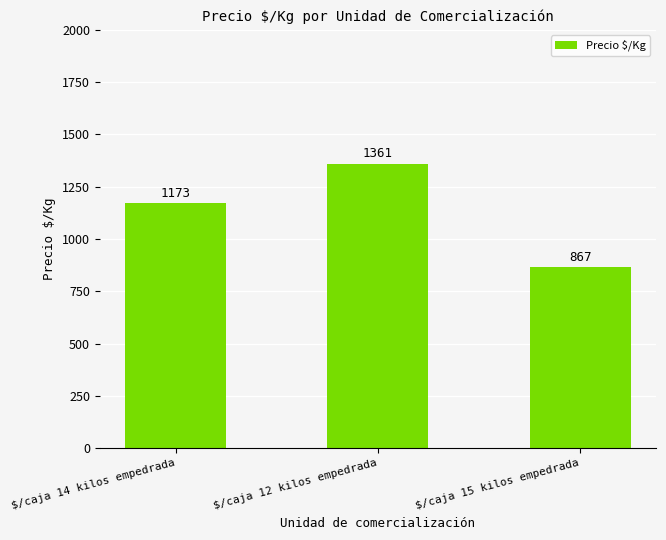

Where is the data nearest to the value 1114?

$/caja 14 kilos empedrada